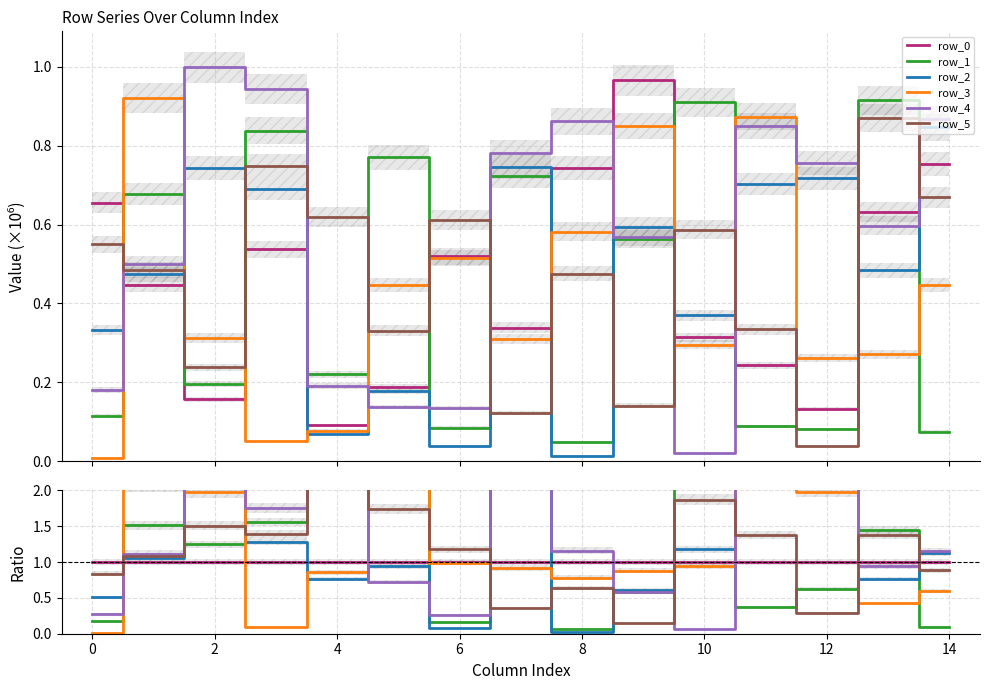

Is the value of row_4 at 14 greater than the value of row_5 at 6?

No